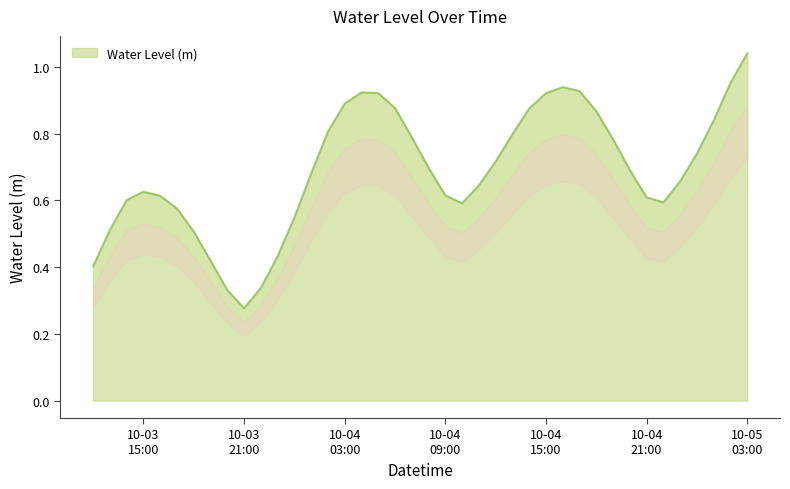

True or false: the data shows 0.9 at 2023-10-04 16:00:00.

True